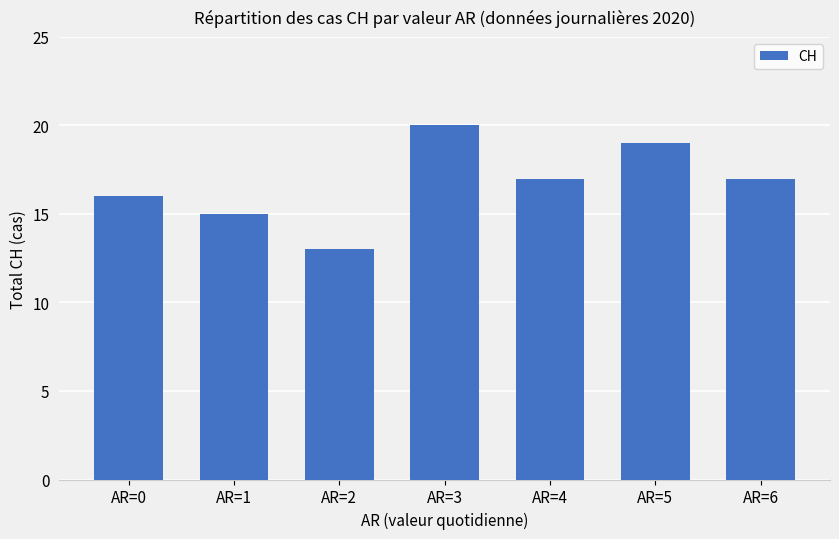

What is the difference between the maximum and minimum values?

7